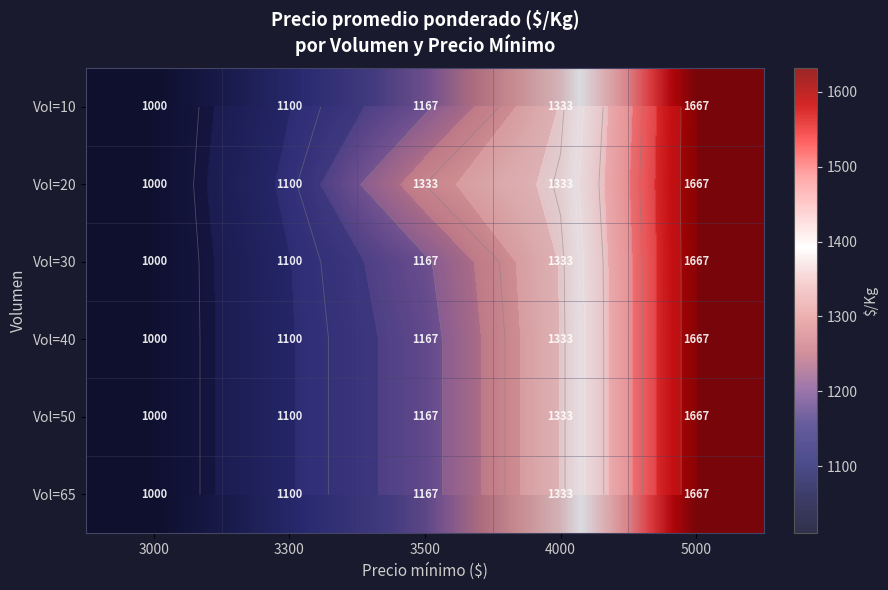

Which has a higher value, 4000 or 5000?

5000